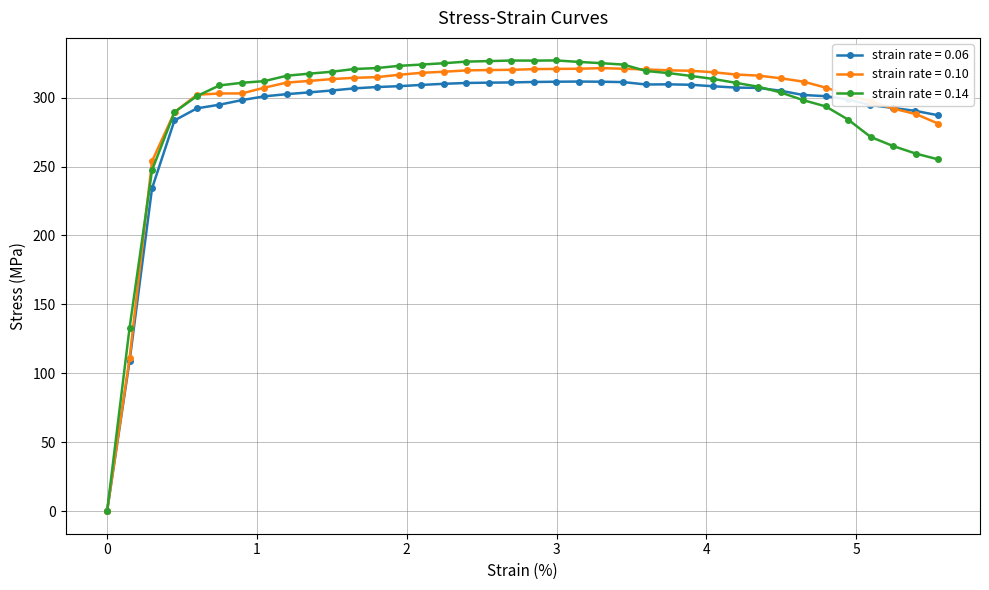

What are all the series names shown in the legend?

0.06, 0.10, 0.14